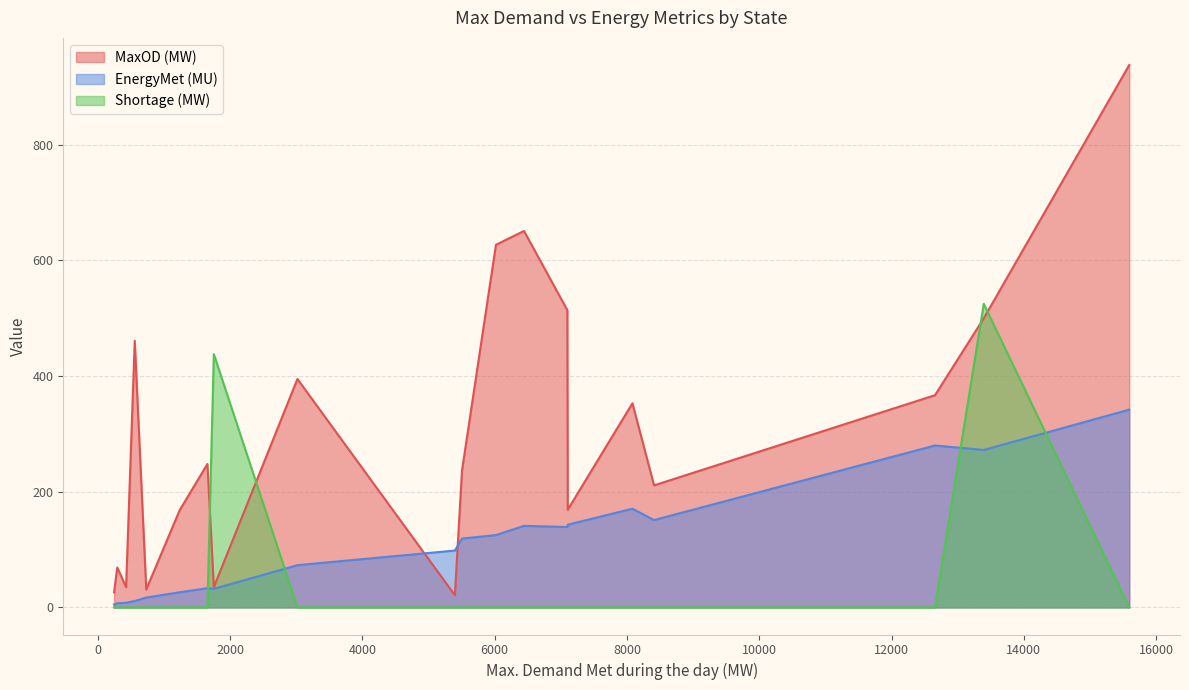

What is the maximum value for Shortage (MW)?

525.0